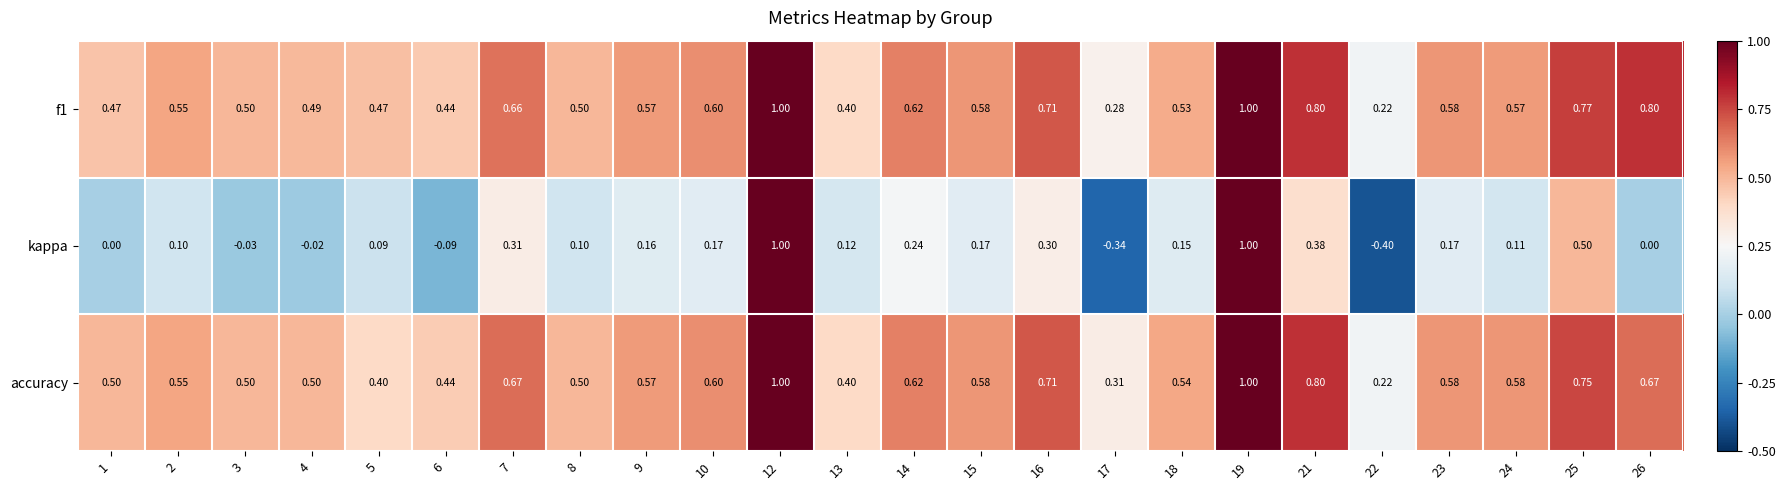

How many distinct data groups are displayed?

3